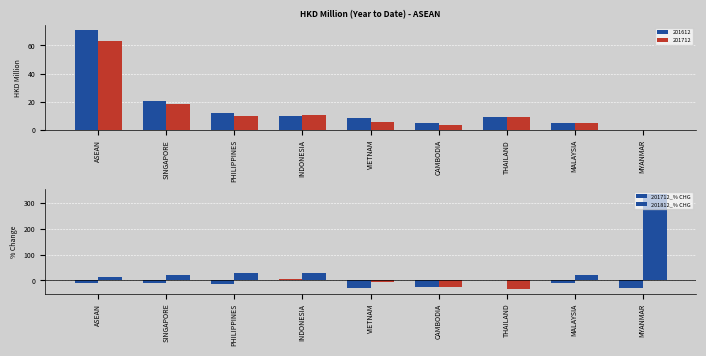

Count the number of categories in the chart.

9